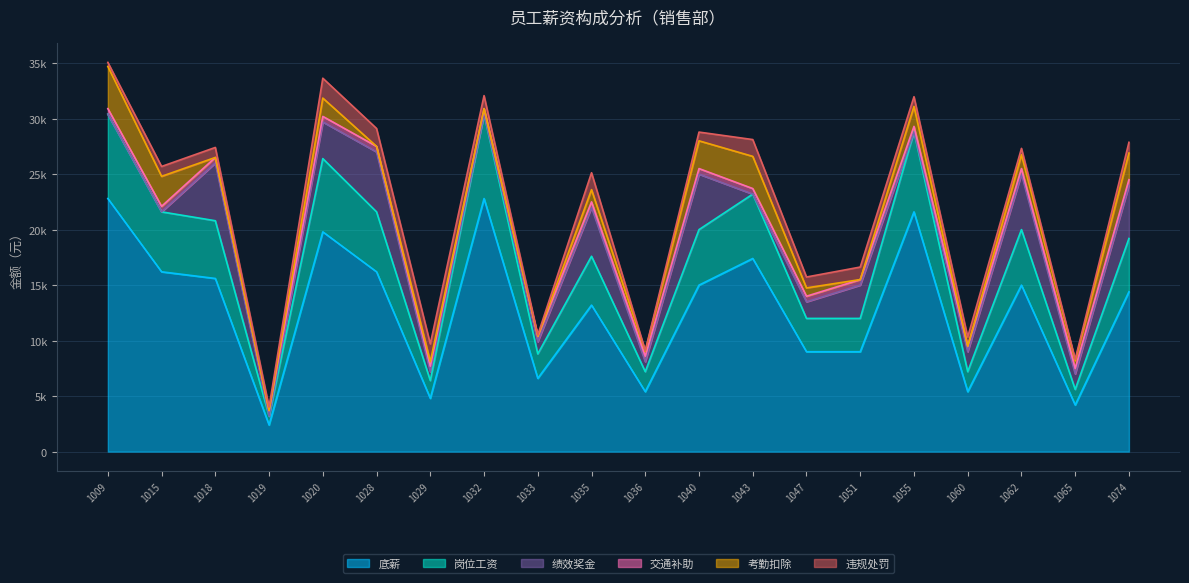

What is the difference between the highest and lowest values at 1055?

21600